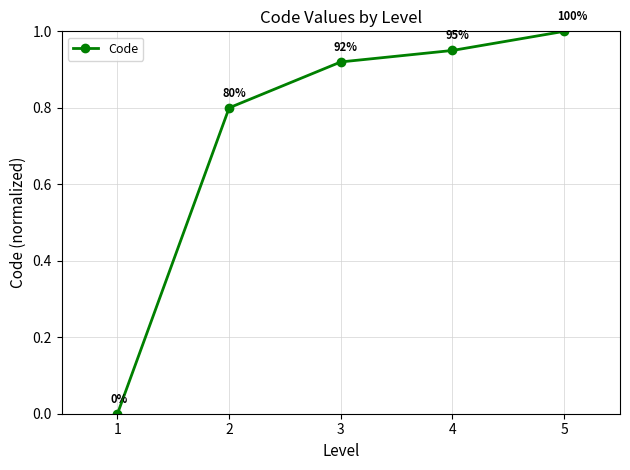

True or false: the data has more than 2 interior local peaks.

False